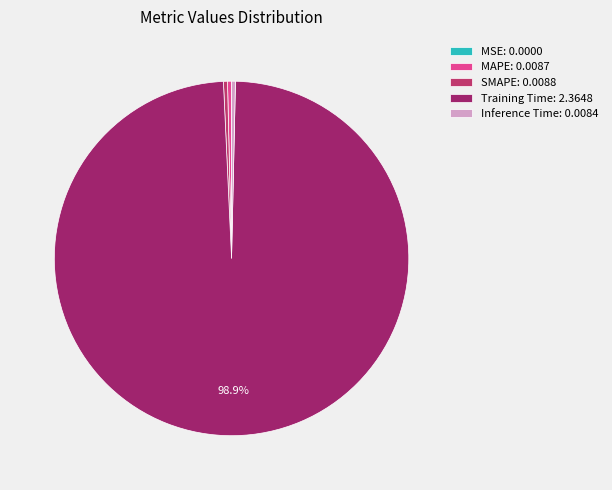

Is the sum of MSE and Inference Time greater than half?

No